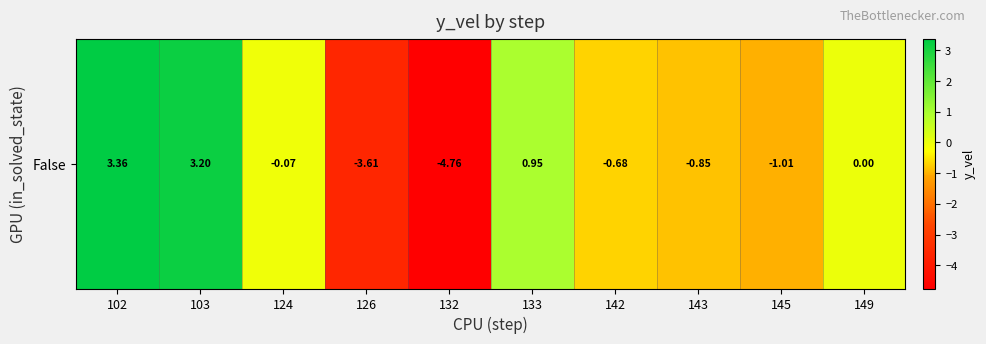

Is it true that the value at 102 is 3.4?

True